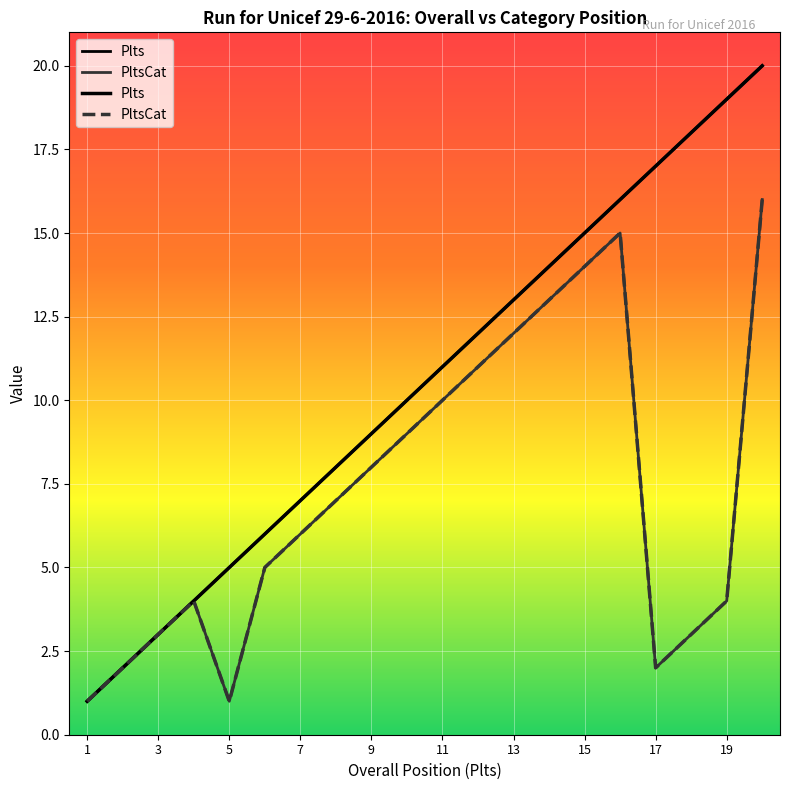

How many interior local valleys does the PltsCat series have?

2